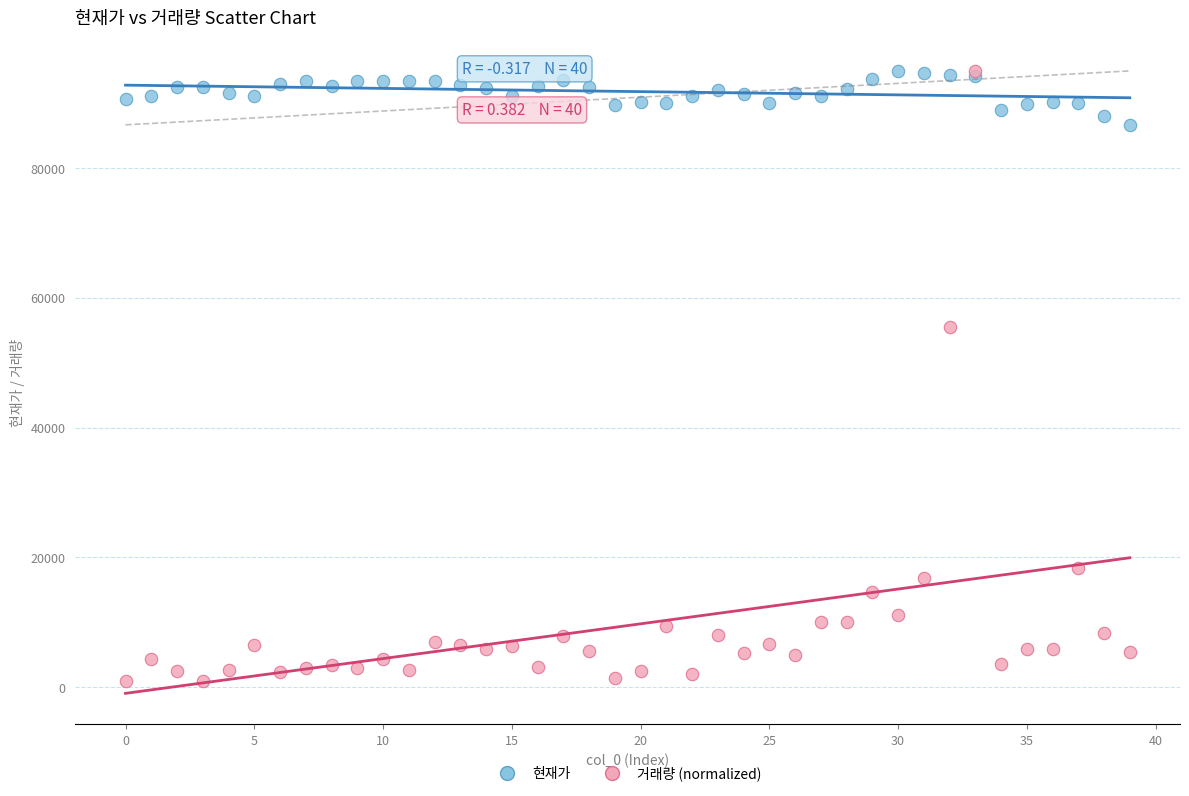

Which series contains the lowest Y value?

거래량 (normalized)